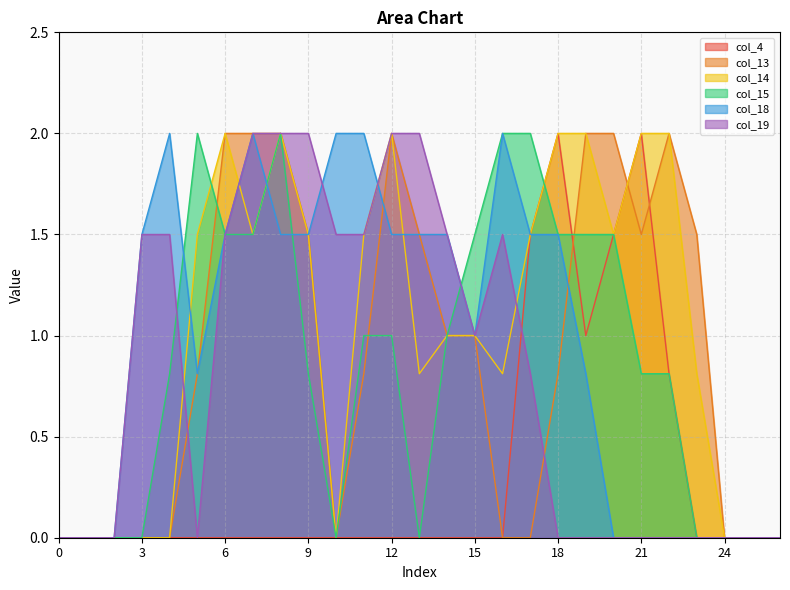

In col_19, how many points are higher than both neighbors (excluding endpoints)?

1